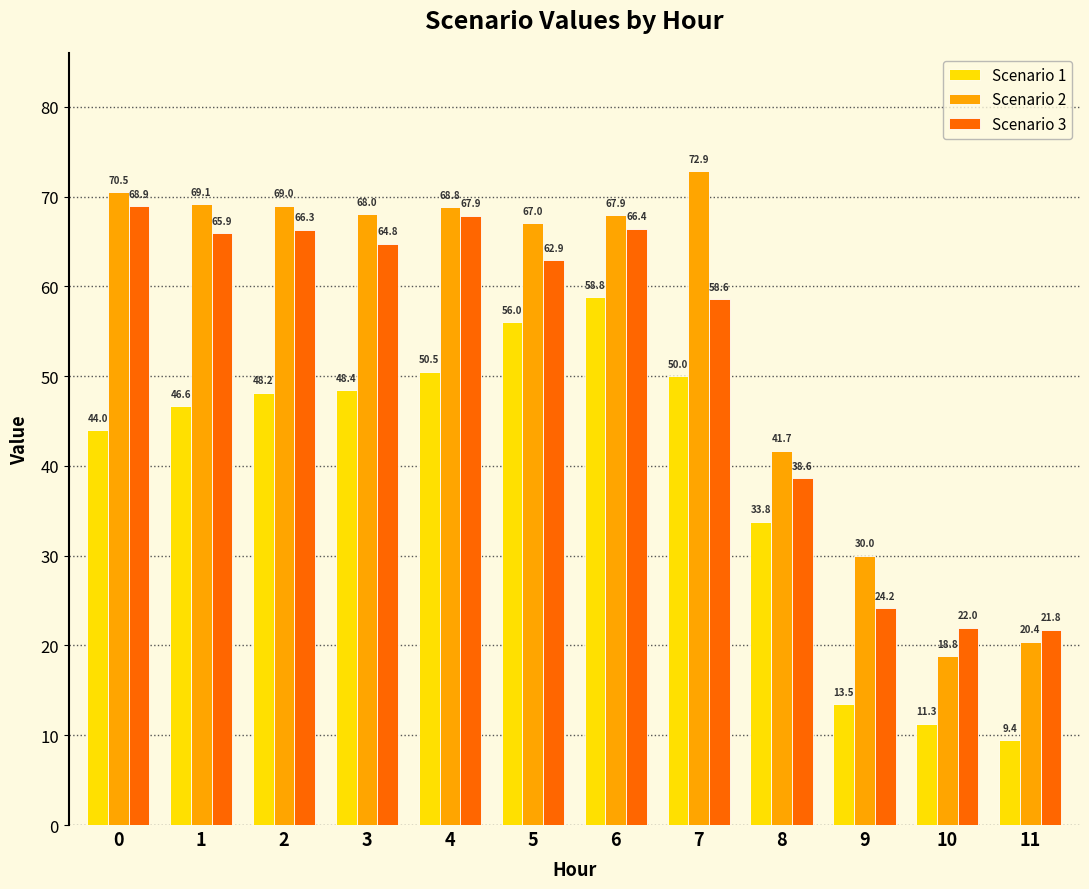

How many bars are there in total?

36